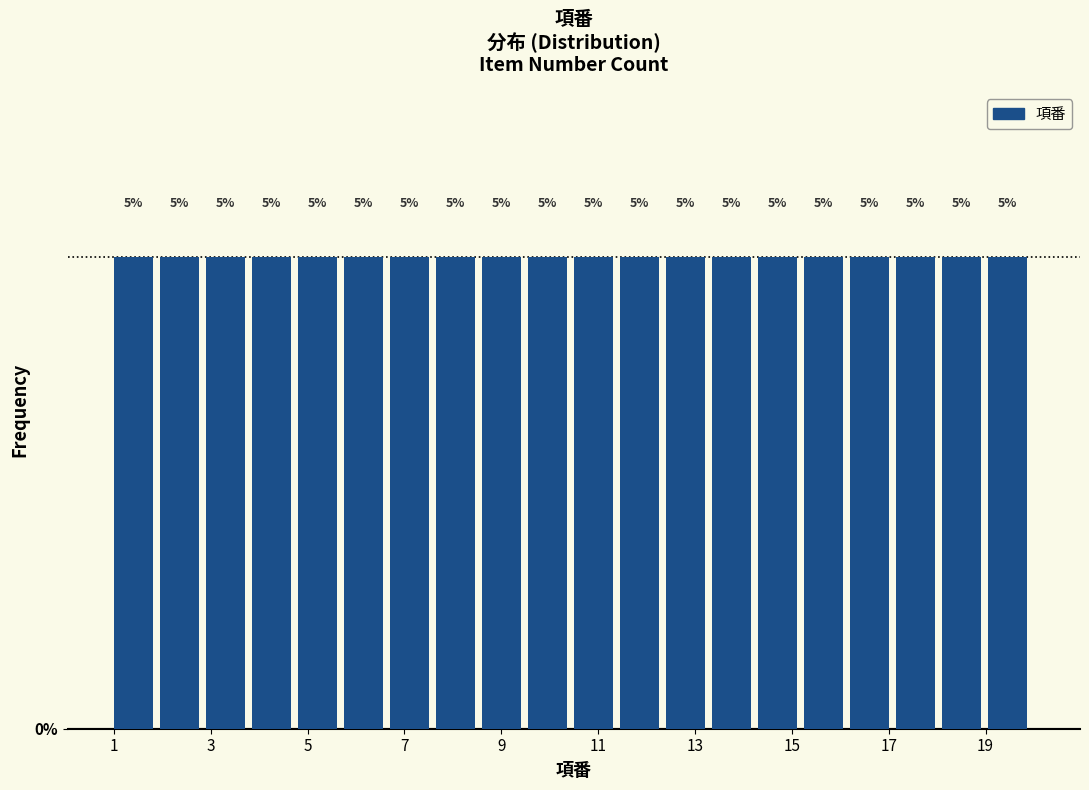

Reading left to right, transcribe this chart: for each bar, give the range it covers on the x-axis and its height. The bar edges are not printed on the chart, so give them approximately, as read against the axis.

1.00 to 1.95: 5
1.95 to 2.90: 5
2.90 to 3.85: 5
3.85 to 4.80: 5
4.80 to 5.75: 5
5.75 to 6.70: 5
6.70 to 7.65: 5
7.65 to 8.60: 5
8.60 to 9.55: 5
9.55 to 10.50: 5
10.50 to 11.45: 5
11.45 to 12.40: 5
12.40 to 13.35: 5
13.35 to 14.30: 5
14.30 to 15.25: 5
15.25 to 16.20: 5
16.20 to 17.15: 5
17.15 to 18.10: 5
18.10 to 19.05: 5
19.05 to 20.00: 5